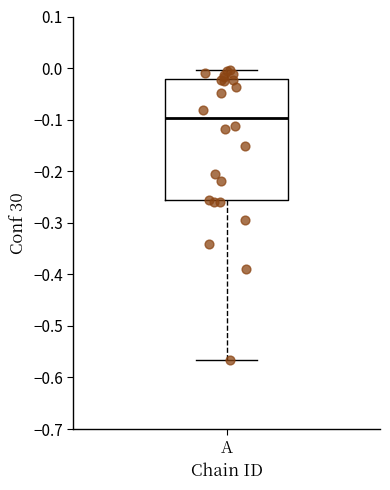

Transcribe this box plot: give where the median line is, the range the box spans, and where the two whiskers end, as read against the y-axis. The values are not printed on the chart, so give them approximately, as read against the axis.

median -0.10, box -0.26 to -0.02, whiskers -0.57 to 0.00